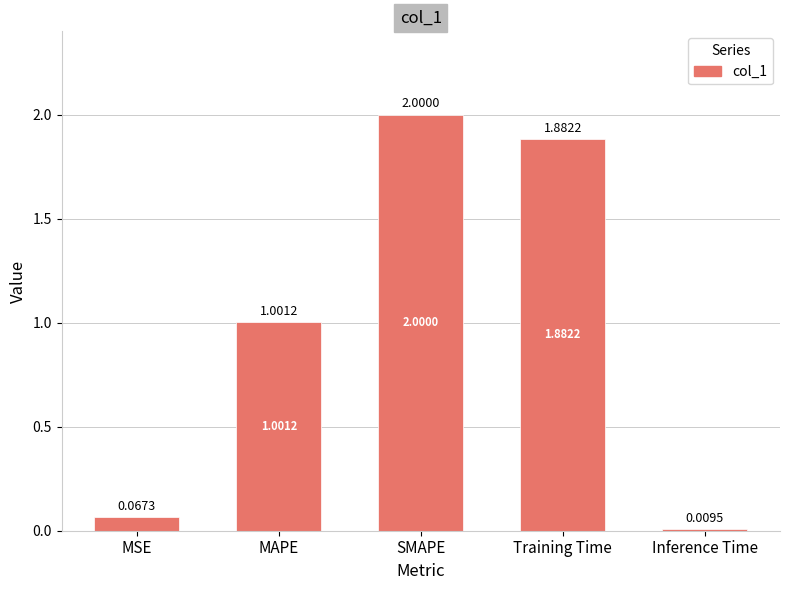

Which has a higher value, SMAPE or Training Time?

SMAPE